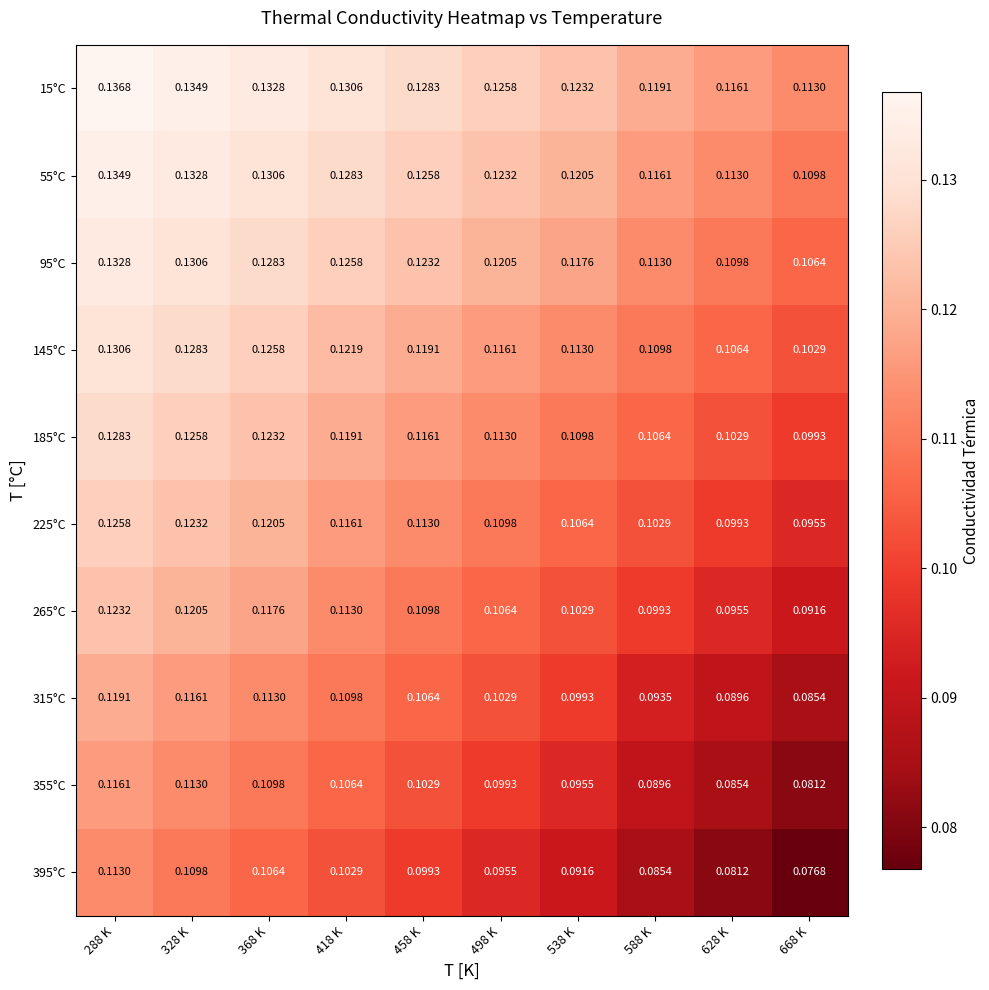

Rank the series at 668 K from lowest to highest value.

395°C, 355°C, 315°C, 265°C, 225°C, 185°C, 145°C, 95°C, 55°C, 15°C